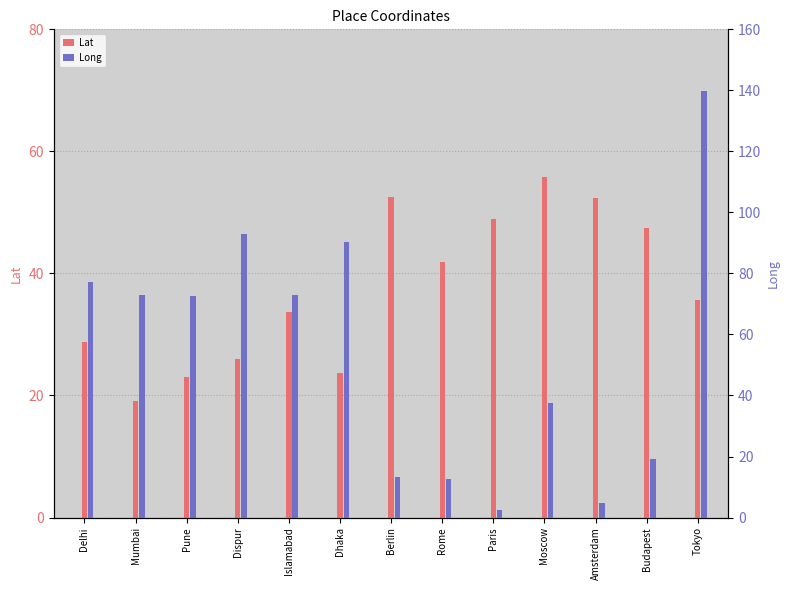

Which series has the largest total across all categories?

Long